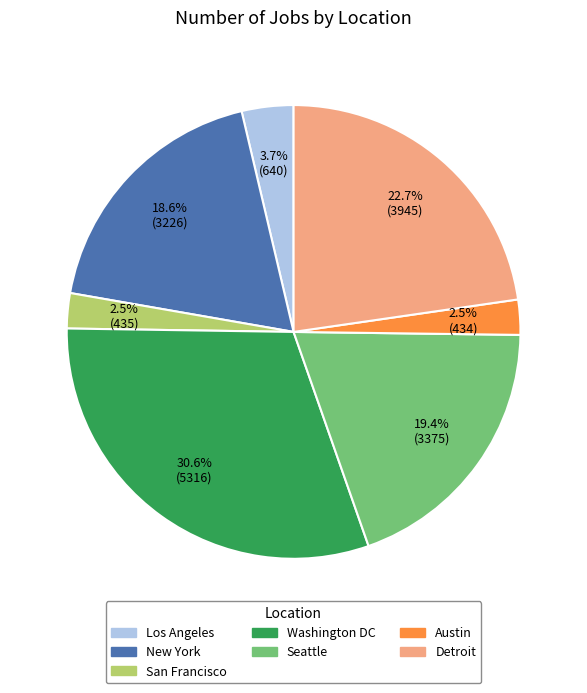

The Los Angeles slice represents 4% of the pie. True or false?

True